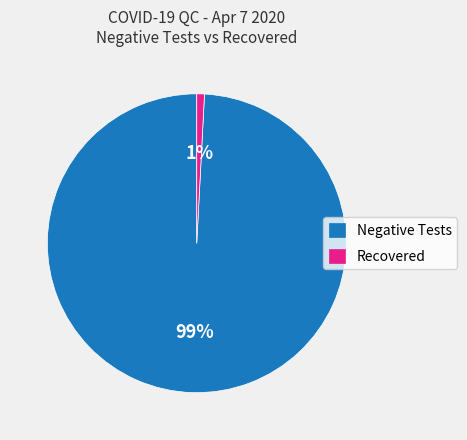

To the nearest percent, what is the difference between the Negative Tests and Recovered slice percentages?

98%